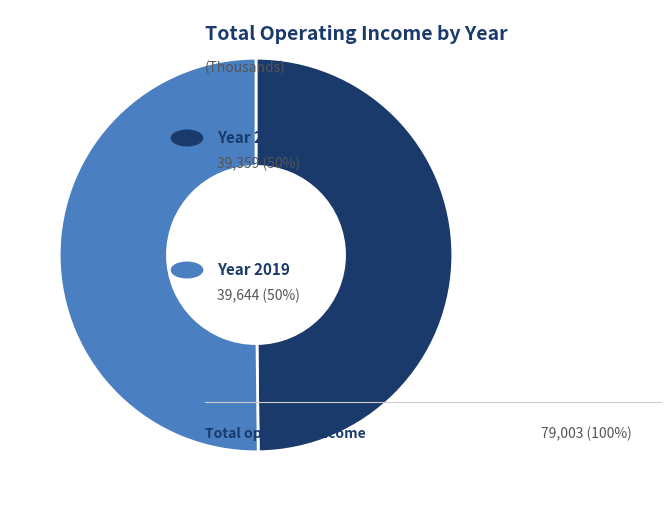

Rank the categories by value from lowest to highest.

2020, 2019